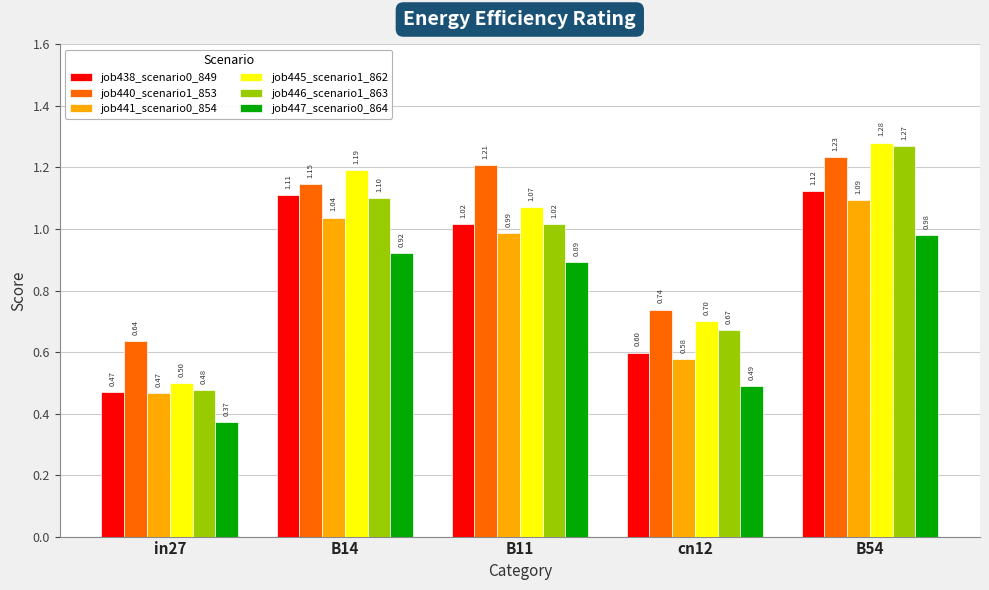

What are all the series names shown in the legend?

job438_scenario0_849, job440_scenario1_853, job441_scenario0_854, job445_scenario1_862, job446_scenario1_863, job447_scenario0_864